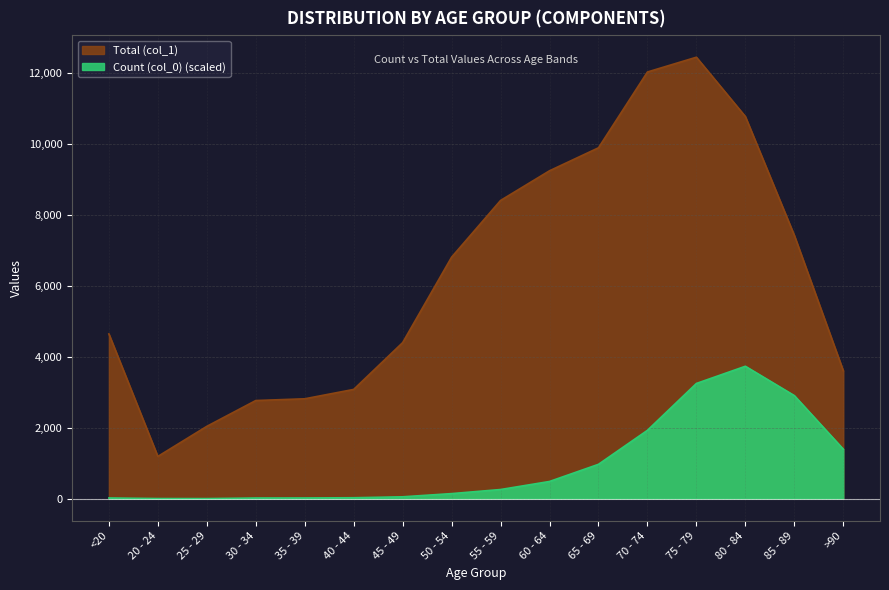

Rank the series at 20 - 24 from lowest to highest value.

Count (col_0), Total (col_1)